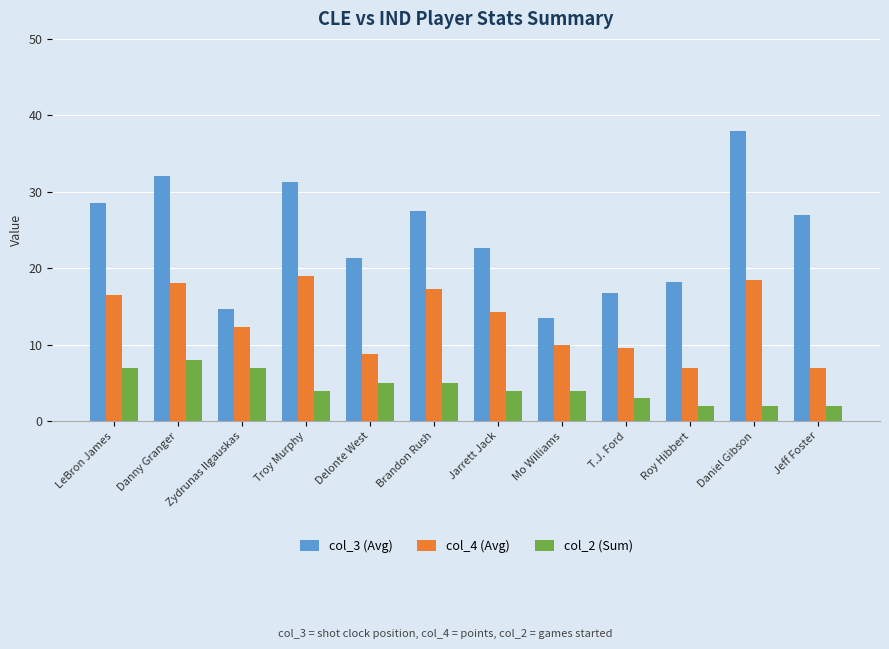

What position from the right is Roy Hibbert?

3